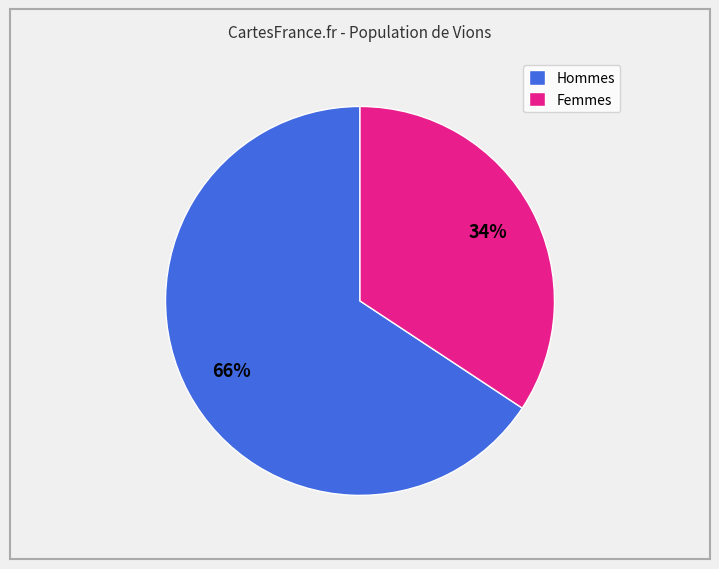

To the nearest percent, what percentage of the pie is Femmes?

34%